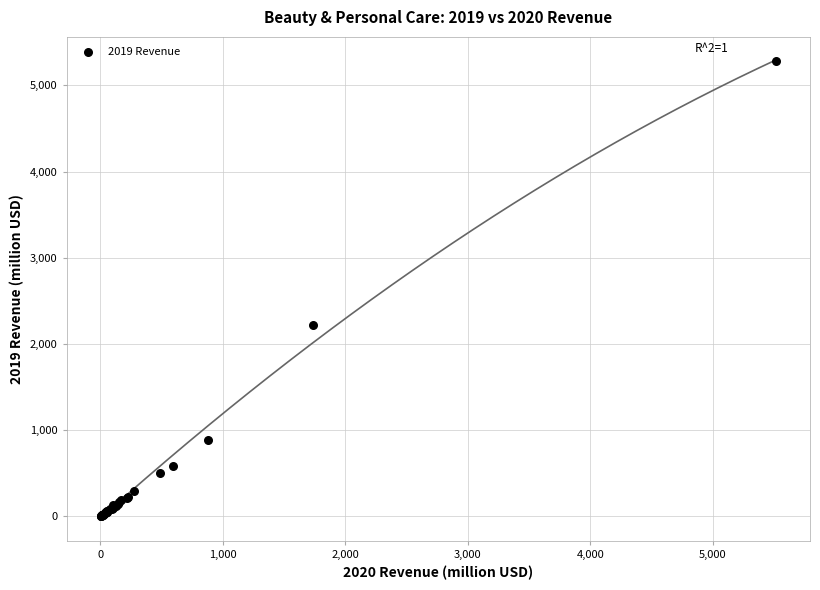

What Y value in the scatter plot is closest to 2643?

2215.0